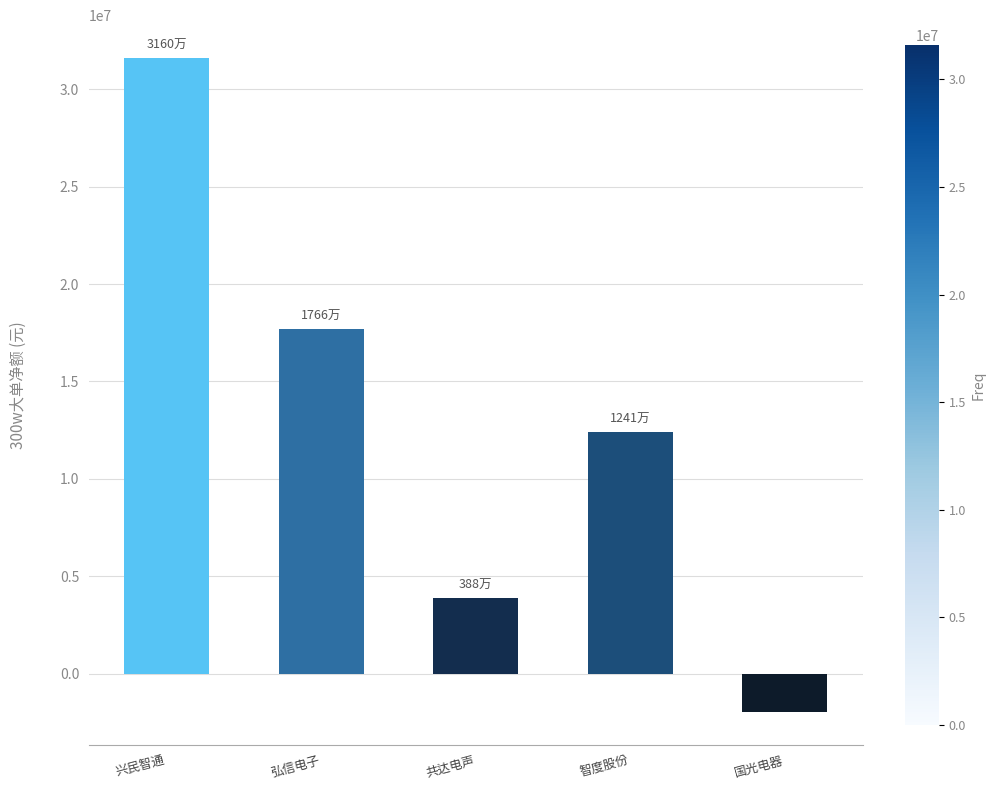

Is it true that the value at 共达电声 is 3880375?

True